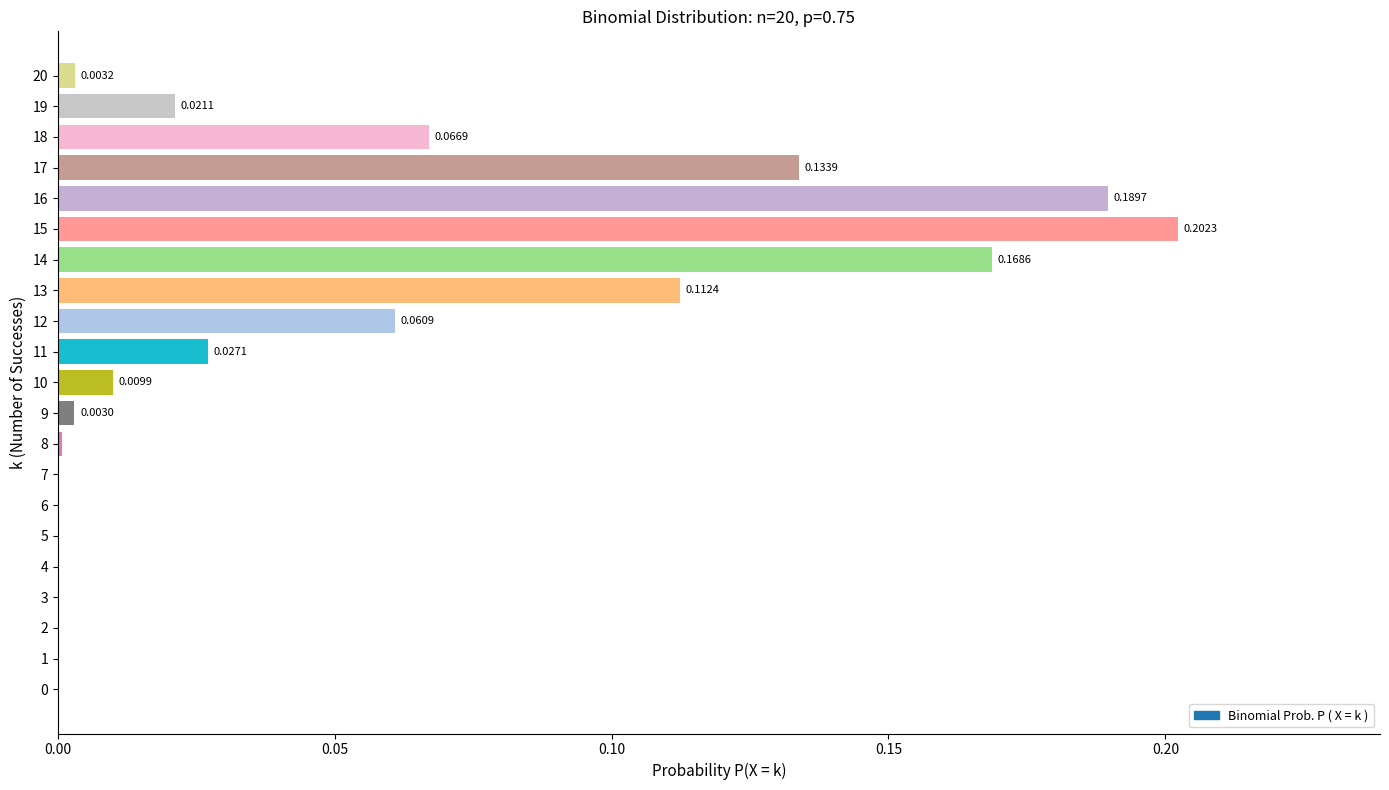

What is the sum of all values?

1.0